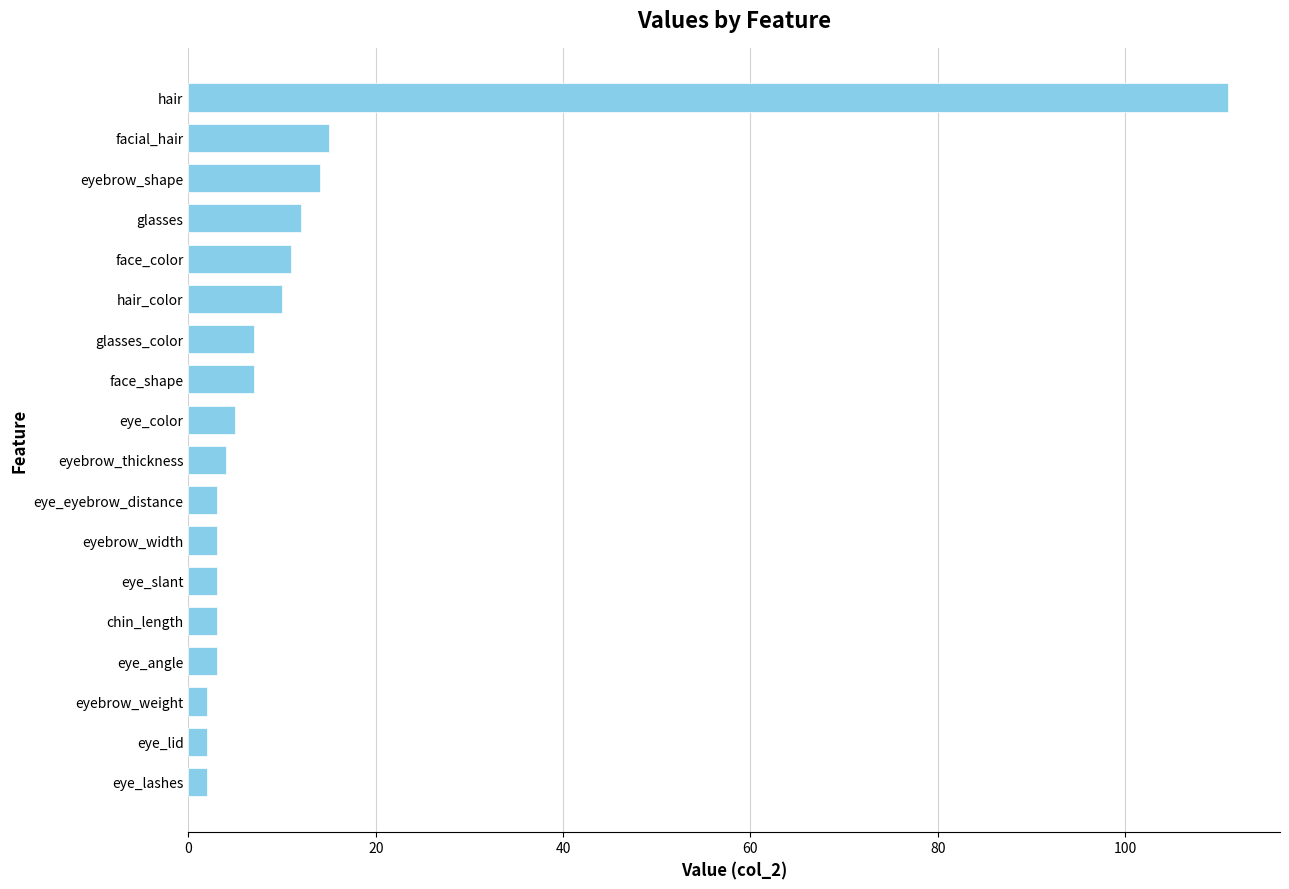

How many distinct data groups are displayed?

1